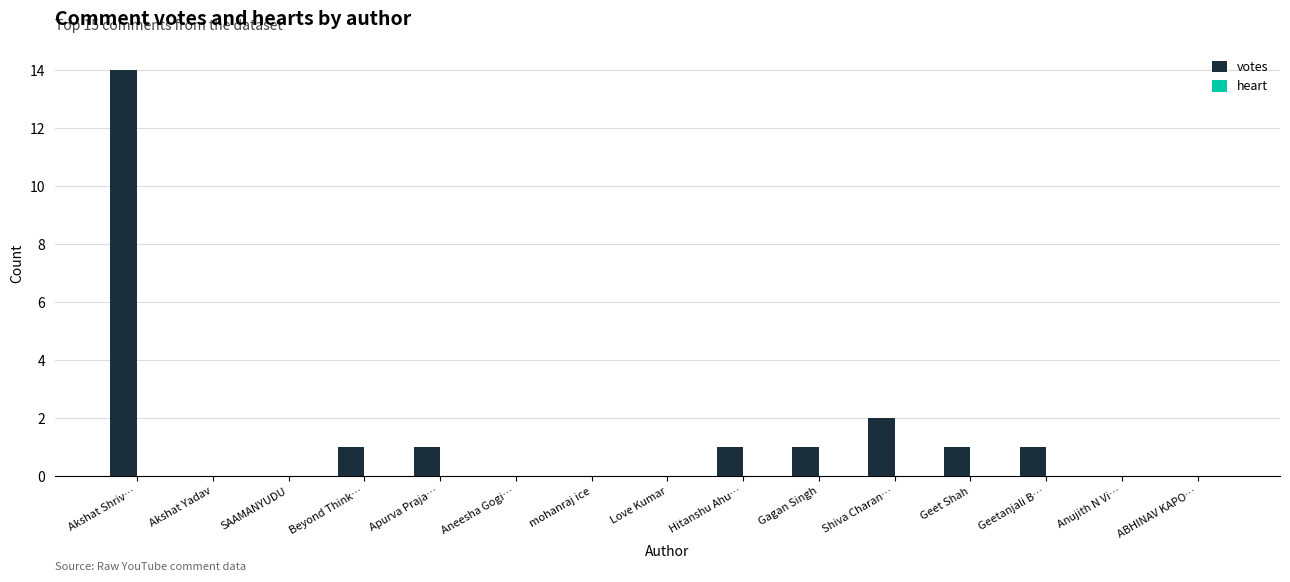

What is the change in value from Gagan Singh to Shiva Charan…?

+1